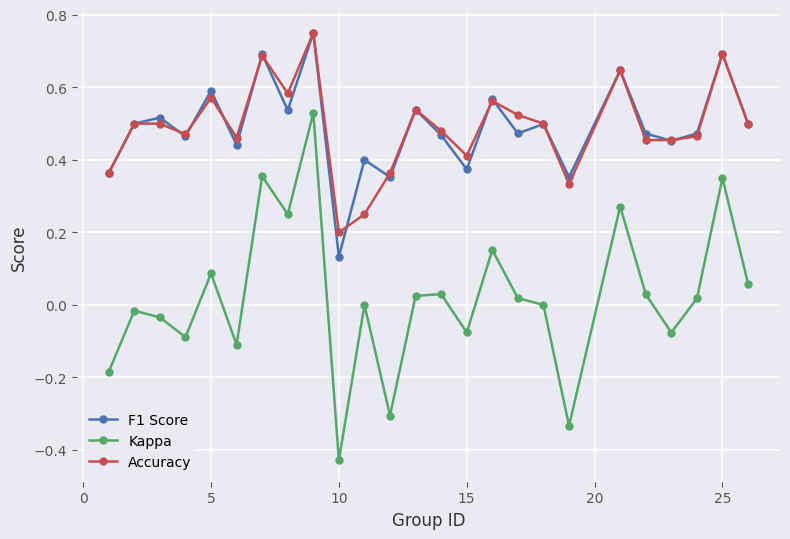

Which series has the largest range (max minus min)?

Kappa